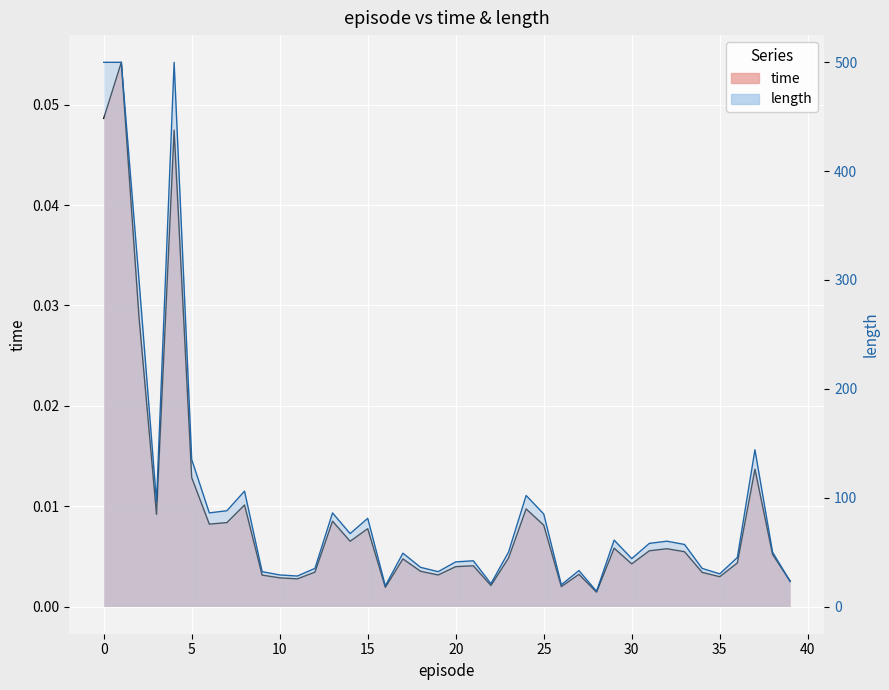

List the series in order of their overall mean, lowest first.

time, length